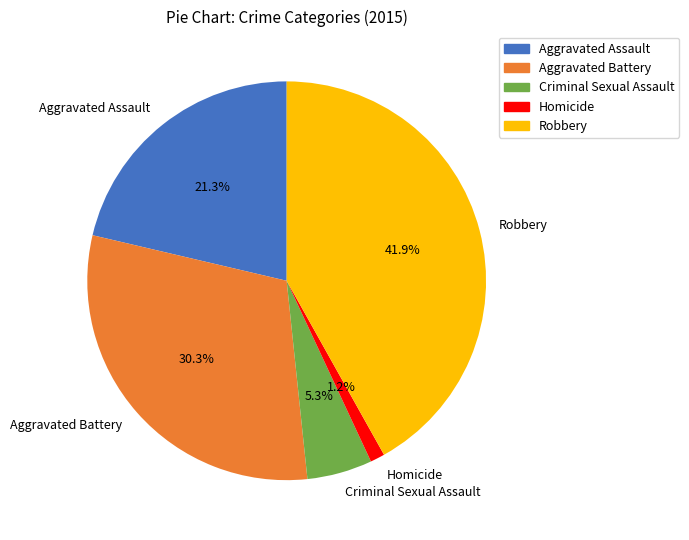

The Criminal Sexual Assault slice represents 1% of the pie. True or false?

False